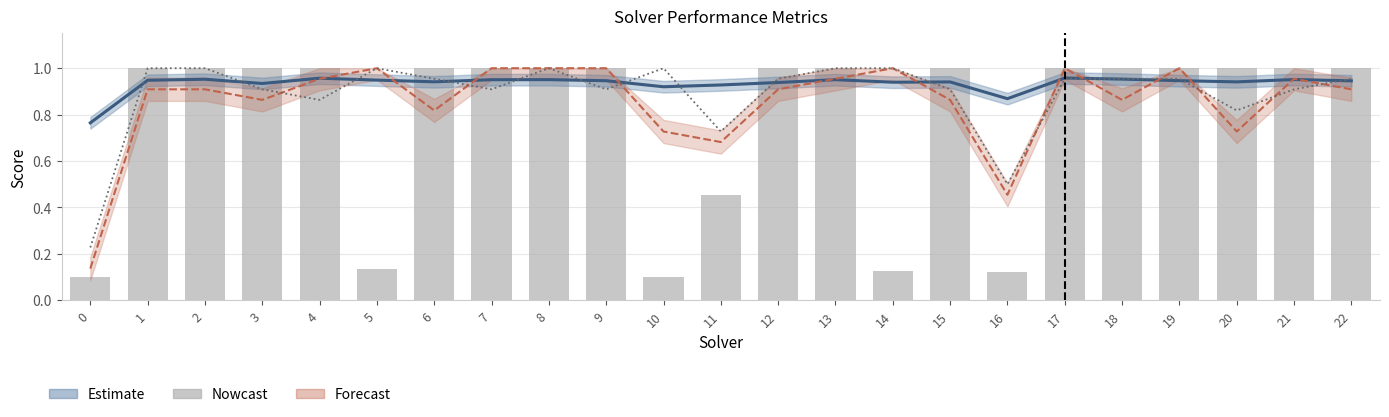

Reading right to left, what are all the values shown in this chart?

label_ranking_acc: 1.0	0.9	0.8	1.0	1.0	1.0	0.5	0.9	1.0	1.0	1.0	0.7	1.0	0.9	1.0	0.9	1.0	1.0	0.9	0.9	1.0	1.0	0.2
amount_runtime: 1.0	1.0	1.0	1.0	1.0	1.0	0.1	1.0	0.1	1.0	1.0	0.5	0.1	1.0	1.0	1.0	1.0	0.1	1.0	1.0	1.0	1.0	0.1